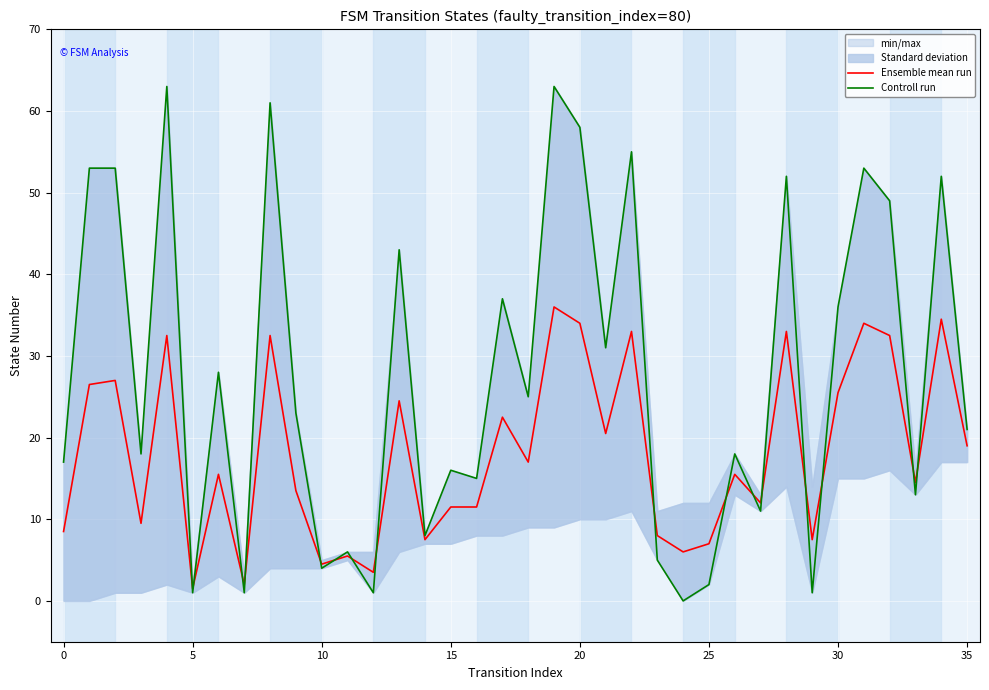

List the series in order of their peak value, highest first.

Controll run, Ensemble mean run